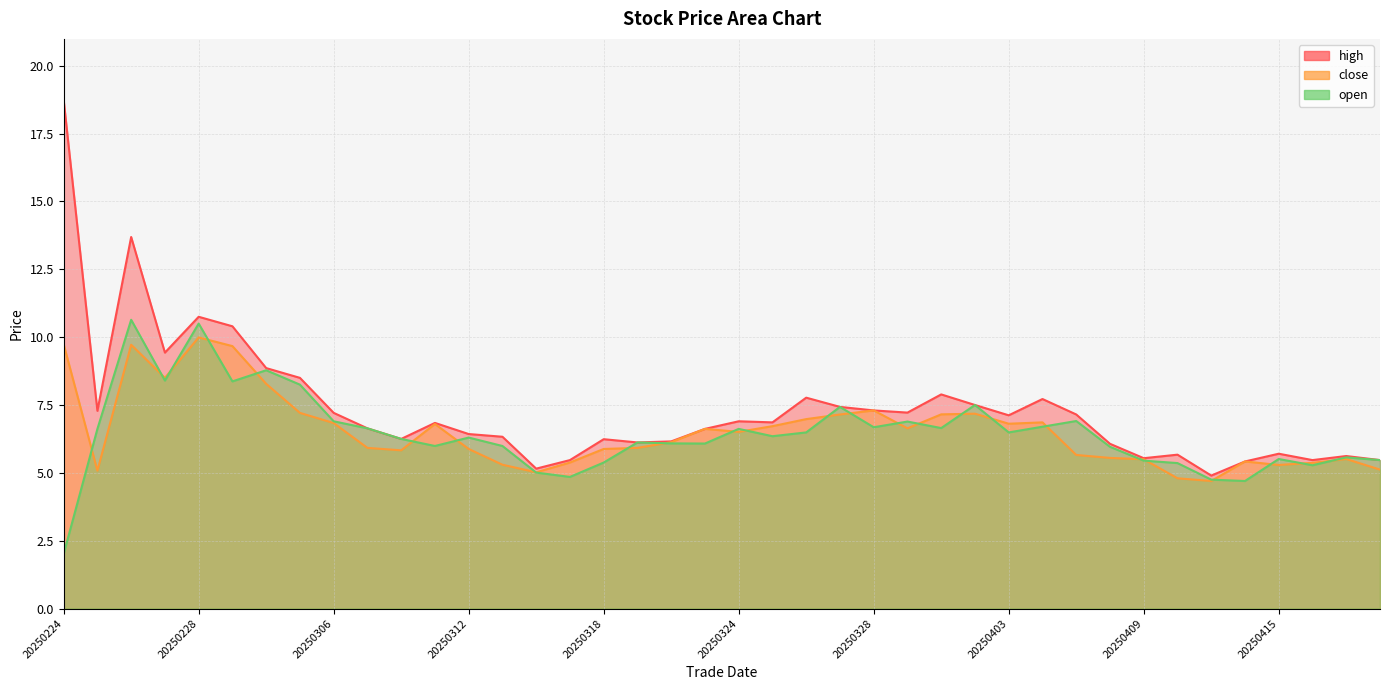

What is the value of the high point at the 20th from the left?

6.6